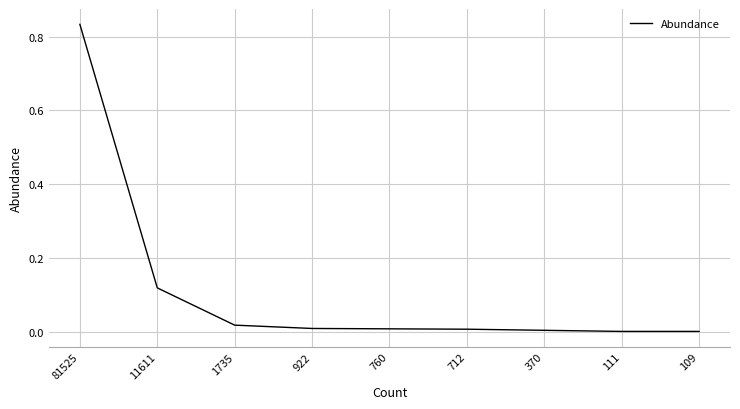

Which label corresponds to the largest value in the chart?

81525